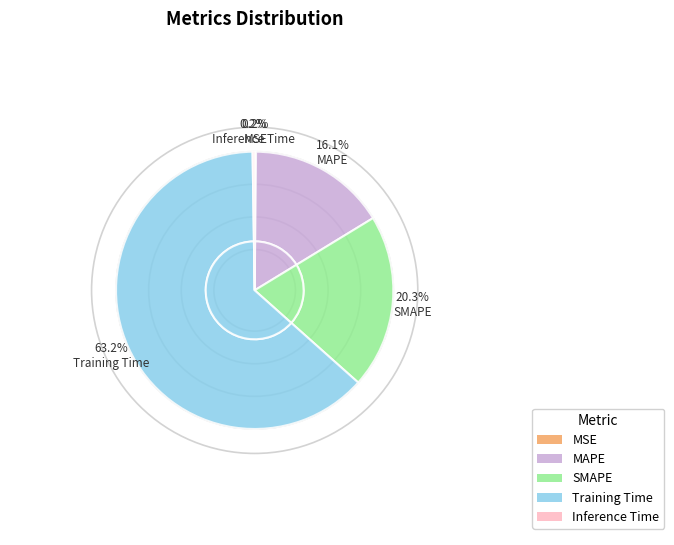

Is there any slice that represents more than half of the pie?

Yes